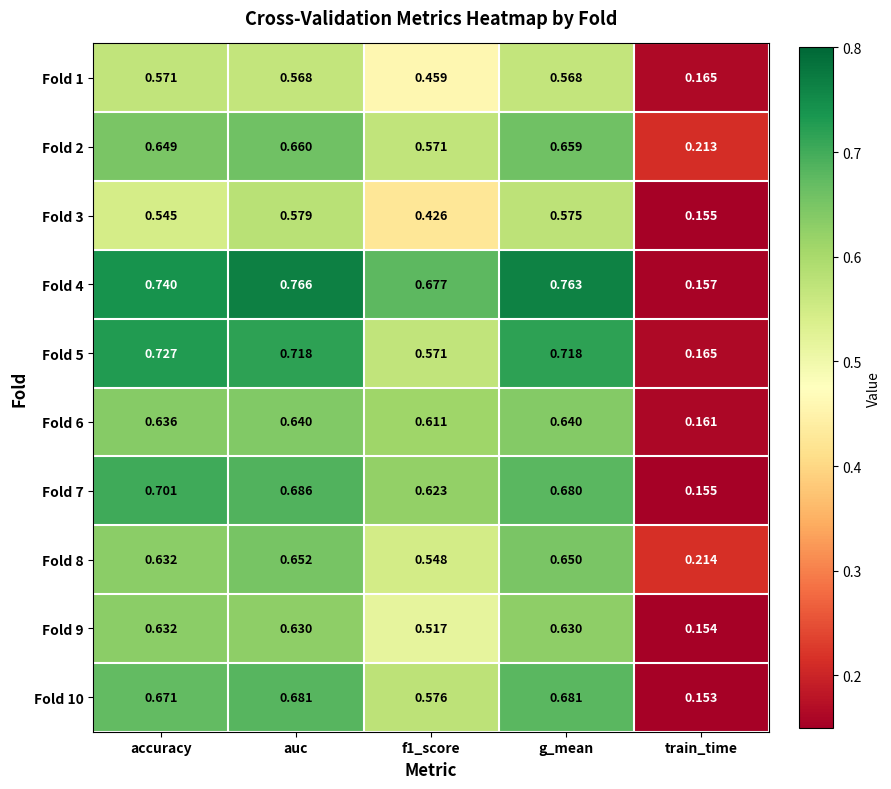

At how many categories does at least one series exceed 0?

5